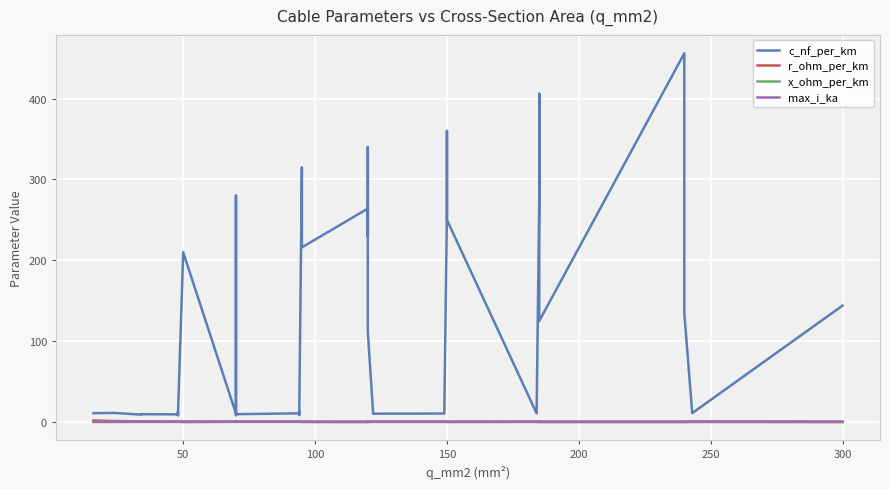

What is the difference between the second highest and second lowest values in the x_ohm_per_km series?

0.4